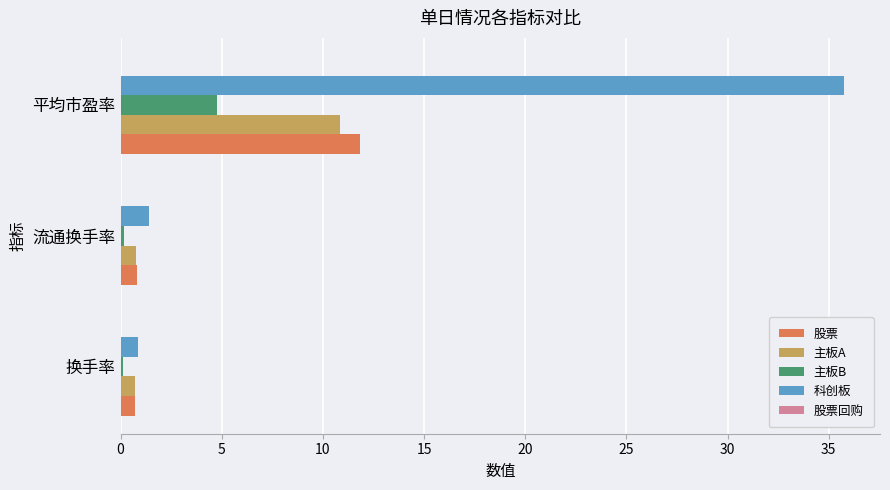

What is the sum of all 科创板 values?

38.0